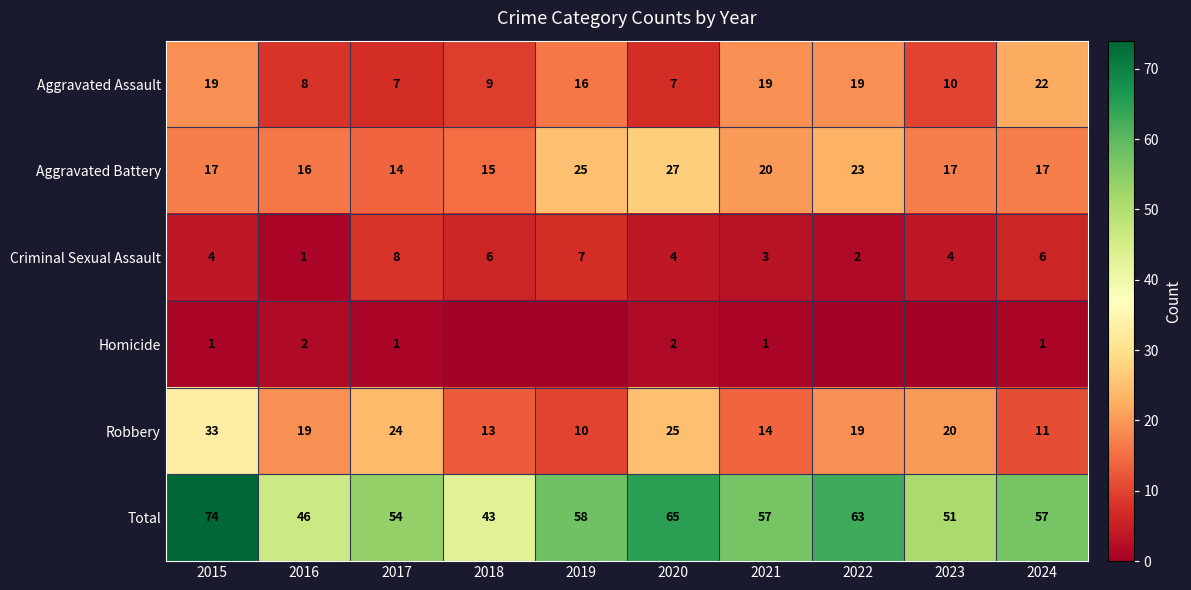

At which category does the chart reach its minimum across all series?

2018